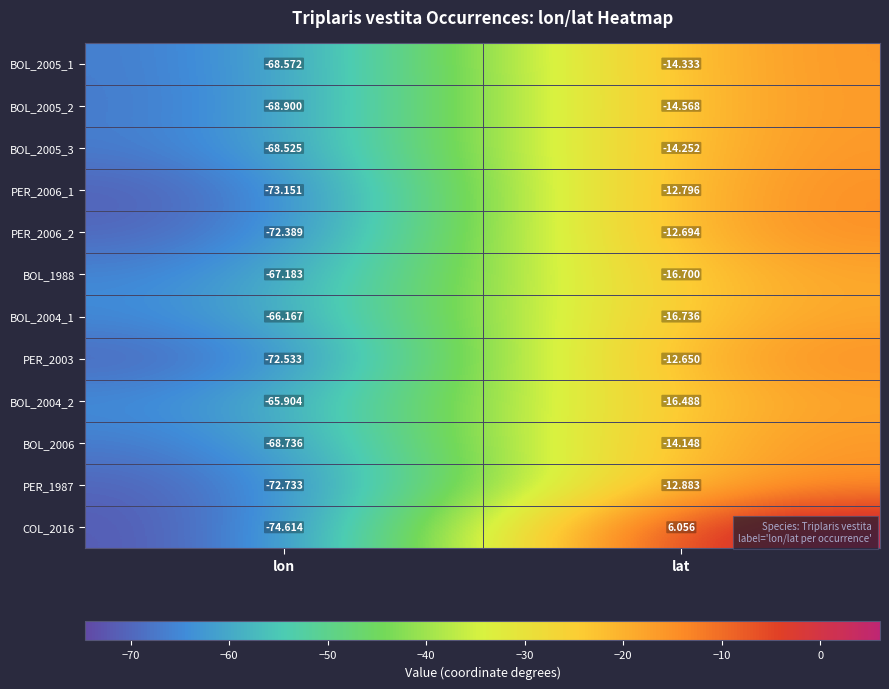

List the labels in order of PER_2006_2 value, largest first.

lat, lon